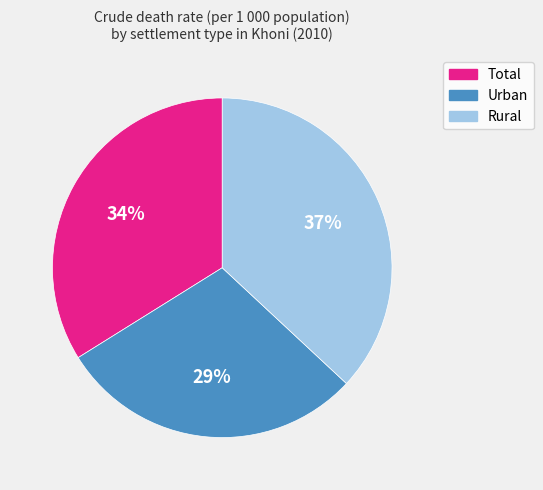

To the nearest percent, what percentage of the pie is Rural?

37%